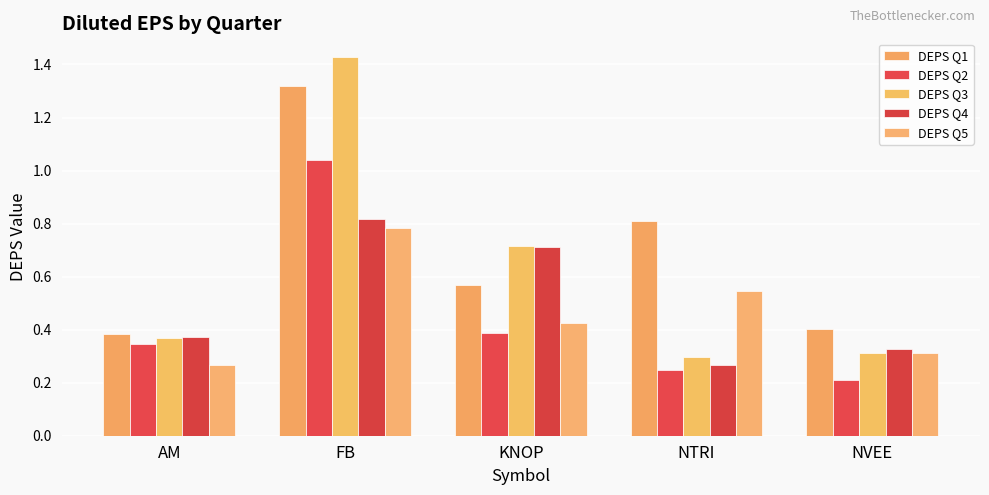

Which series has the widest spread of values?

DEPS Q3